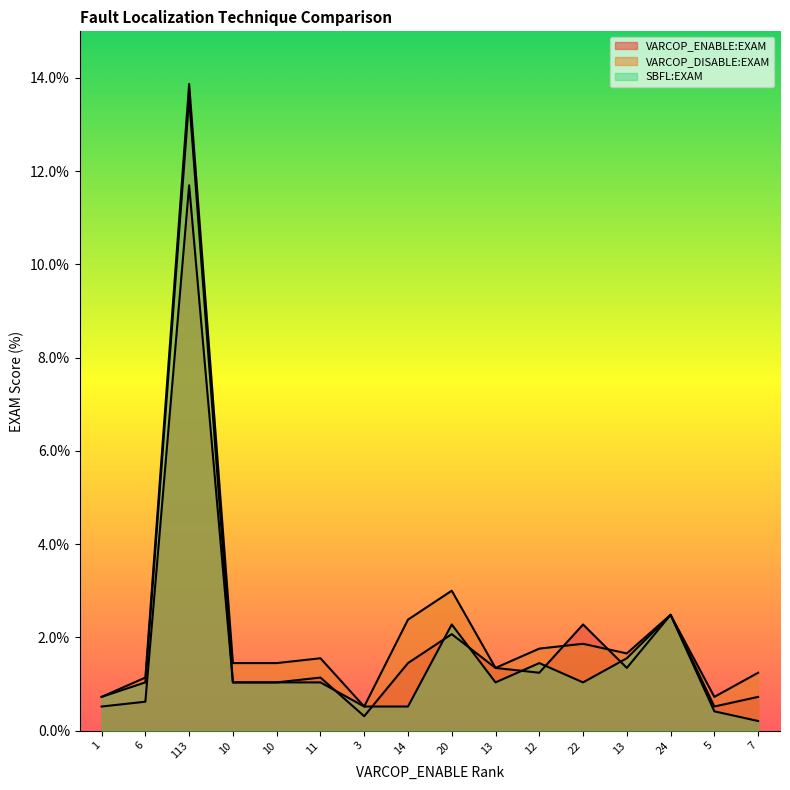

What is the value of the VARCOP_ENABLE:EXAM point at the 8th from the left?

1.4